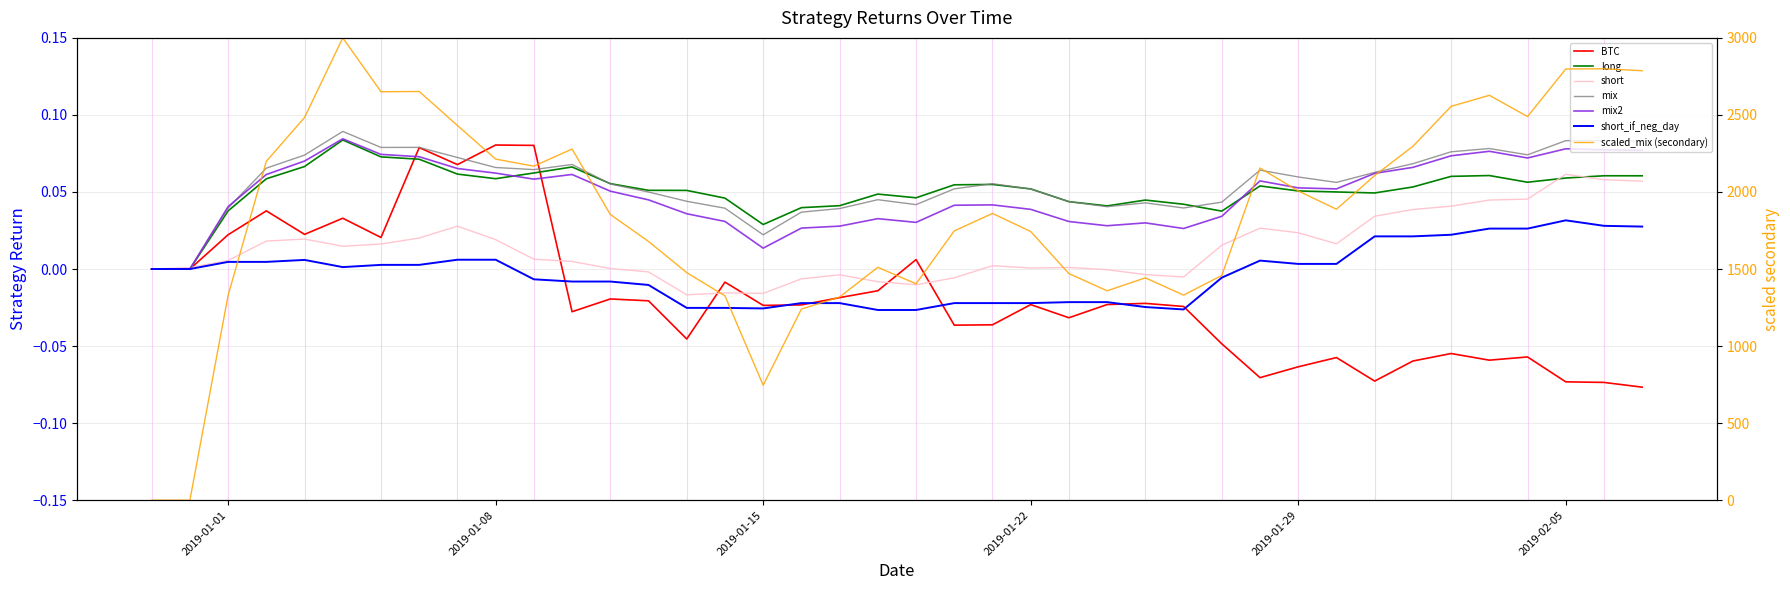

Reading left to right, extract all data points from this chart.

BTC: 2018-12-30=0.0	2018-12-31=0.0	2019-01-01=0.0	2019-01-02=0.0	2019-01-03=0.0	2019-01-04=0.0	2019-01-05=0.0	2019-01-06=0.1	2019-01-07=0.1	2019-01-08=0.1	2019-01-09=0.1	2019-01-10=-0.0	2019-01-11=-0.0	2019-01-12=-0.0	2019-01-13=-0.0	2019-01-14=-0.0	2019-01-15=-0.0	2019-01-16=-0.0	2019-01-17=-0.0	2019-01-18=-0.0	2019-01-19=0.0	2019-01-20=-0.0	2019-01-21=-0.0	2019-01-22=-0.0	2019-01-23=-0.0	2019-01-24=-0.0	2019-01-25=-0.0	2019-01-26=-0.0	2019-01-27=-0.0	2019-01-28=-0.1	2019-01-29=-0.1	2019-01-30=-0.1	2019-01-31=-0.1	2019-02-01=-0.1	2019-02-02=-0.1	2019-02-03=-0.1	2019-02-04=-0.1	2019-02-05=-0.1	2019-02-06=-0.1	2019-02-07=-0.1
long: 2018-12-30=0.0	2018-12-31=0.0	2019-01-01=0.0	2019-01-02=0.1	2019-01-03=0.1	2019-01-04=0.1	2019-01-05=0.1	2019-01-06=0.1	2019-01-07=0.1	2019-01-08=0.1	2019-01-09=0.1	2019-01-10=0.1	2019-01-11=0.1	2019-01-12=0.1	2019-01-13=0.1	2019-01-14=0.0	2019-01-15=0.0	2019-01-16=0.0	2019-01-17=0.0	2019-01-18=0.0	2019-01-19=0.0	2019-01-20=0.1	2019-01-21=0.1	2019-01-22=0.1	2019-01-23=0.0	2019-01-24=0.0	2019-01-25=0.0	2019-01-26=0.0	2019-01-27=0.0	2019-01-28=0.1	2019-01-29=0.1	2019-01-30=0.1	2019-01-31=0.0	2019-02-01=0.1	2019-02-02=0.1	2019-02-03=0.1	2019-02-04=0.1	2019-02-05=0.1	2019-02-06=0.1	2019-02-07=0.1
short: 2018-12-30=0.0	2018-12-31=0.0	2019-01-01=0.0	2019-01-02=0.0	2019-01-03=0.0	2019-01-04=0.0	2019-01-05=0.0	2019-01-06=0.0	2019-01-07=0.0	2019-01-08=0.0	2019-01-09=0.0	2019-01-10=0.0	2019-01-11=0.0	2019-01-12=-0.0	2019-01-13=-0.0	2019-01-14=-0.0	2019-01-15=-0.0	2019-01-16=-0.0	2019-01-17=-0.0	2019-01-18=-0.0	2019-01-19=-0.0	2019-01-20=-0.0	2019-01-21=0.0	2019-01-22=0.0	2019-01-23=0.0	2019-01-24=-0.0	2019-01-25=-0.0	2019-01-26=-0.0	2019-01-27=0.0	2019-01-28=0.0	2019-01-29=0.0	2019-01-30=0.0	2019-01-31=0.0	2019-02-01=0.0	2019-02-02=0.0	2019-02-03=0.0	2019-02-04=0.0	2019-02-05=0.1	2019-02-06=0.1	2019-02-07=0.1
mix: 2018-12-30=0.0	2018-12-31=0.0	2019-01-01=0.0	2019-01-02=0.1	2019-01-03=0.1	2019-01-04=0.1	2019-01-05=0.1	2019-01-06=0.1	2019-01-07=0.1	2019-01-08=0.1	2019-01-09=0.1	2019-01-10=0.1	2019-01-11=0.1	2019-01-12=0.0	2019-01-13=0.0	2019-01-14=0.0	2019-01-15=0.0	2019-01-16=0.0	2019-01-17=0.0	2019-01-18=0.0	2019-01-19=0.0	2019-01-20=0.1	2019-01-21=0.1	2019-01-22=0.1	2019-01-23=0.0	2019-01-24=0.0	2019-01-25=0.0	2019-01-26=0.0	2019-01-27=0.0	2019-01-28=0.1	2019-01-29=0.1	2019-01-30=0.1	2019-01-31=0.1	2019-02-01=0.1	2019-02-02=0.1	2019-02-03=0.1	2019-02-04=0.1	2019-02-05=0.1	2019-02-06=0.1	2019-02-07=0.1
mix2: 2018-12-30=0.0	2018-12-31=0.0	2019-01-01=0.0	2019-01-02=0.1	2019-01-03=0.1	2019-01-04=0.1	2019-01-05=0.1	2019-01-06=0.1	2019-01-07=0.1	2019-01-08=0.1	2019-01-09=0.1	2019-01-10=0.1	2019-01-11=0.1	2019-01-12=0.0	2019-01-13=0.0	2019-01-14=0.0	2019-01-15=0.0	2019-01-16=0.0	2019-01-17=0.0	2019-01-18=0.0	2019-01-19=0.0	2019-01-20=0.0	2019-01-21=0.0	2019-01-22=0.0	2019-01-23=0.0	2019-01-24=0.0	2019-01-25=0.0	2019-01-26=0.0	2019-01-27=0.0	2019-01-28=0.1	2019-01-29=0.1	2019-01-30=0.1	2019-01-31=0.1	2019-02-01=0.1	2019-02-02=0.1	2019-02-03=0.1	2019-02-04=0.1	2019-02-05=0.1	2019-02-06=0.1	2019-02-07=0.1
short_if_neg_day: 2018-12-30=0.0	2018-12-31=0.0	2019-01-01=0.0	2019-01-02=0.0	2019-01-03=0.0	2019-01-04=0.0	2019-01-05=0.0	2019-01-06=0.0	2019-01-07=0.0	2019-01-08=0.0	2019-01-09=-0.0	2019-01-10=-0.0	2019-01-11=-0.0	2019-01-12=-0.0	2019-01-13=-0.0	2019-01-14=-0.0	2019-01-15=-0.0	2019-01-16=-0.0	2019-01-17=-0.0	2019-01-18=-0.0	2019-01-19=-0.0	2019-01-20=-0.0	2019-01-21=-0.0	2019-01-22=-0.0	2019-01-23=-0.0	2019-01-24=-0.0	2019-01-25=-0.0	2019-01-26=-0.0	2019-01-27=-0.0	2019-01-28=0.0	2019-01-29=0.0	2019-01-30=0.0	2019-01-31=0.0	2019-02-01=0.0	2019-02-02=0.0	2019-02-03=0.0	2019-02-04=0.0	2019-02-05=0.0	2019-02-06=0.0	2019-02-07=0.0